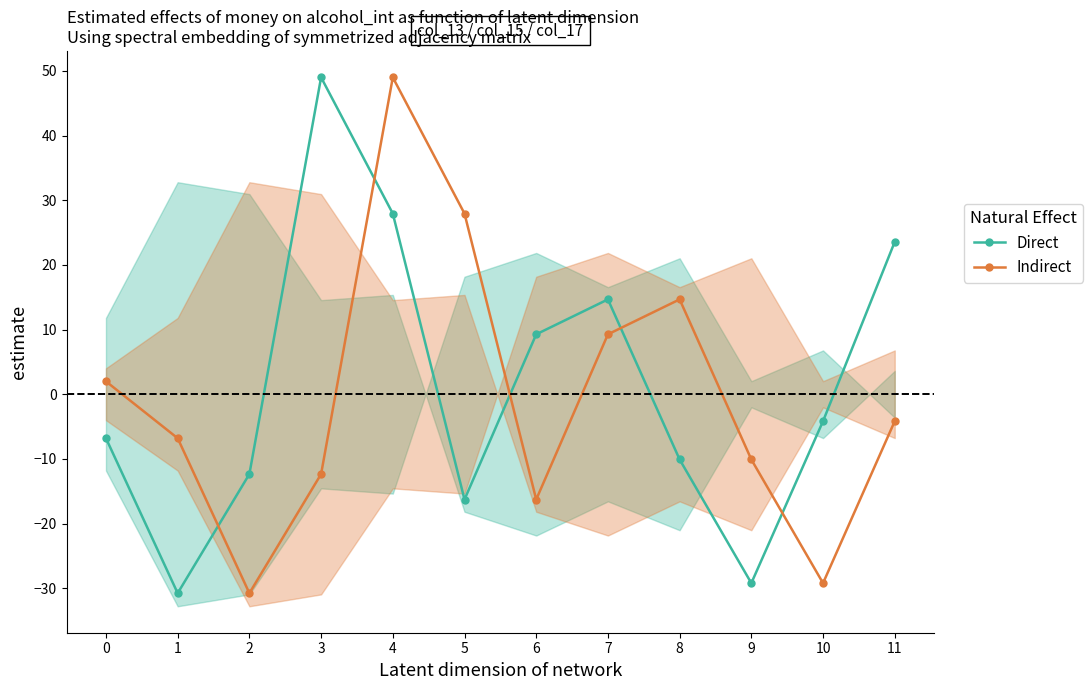

What is the difference between the maximum and second lowest values in the Direct series?

78.2